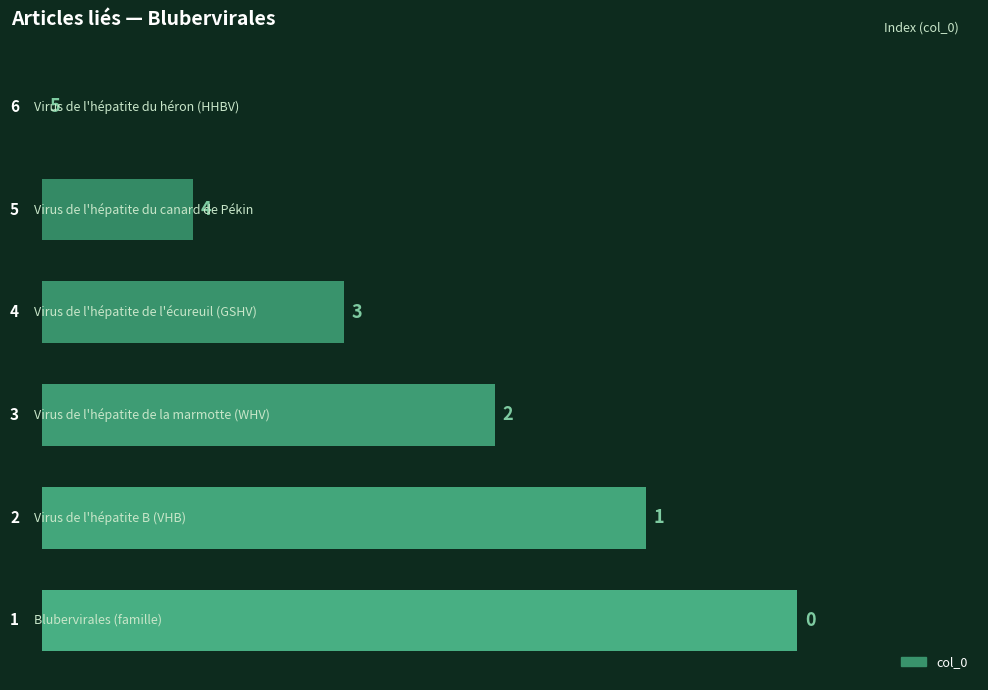

What is the sum of all values?

15